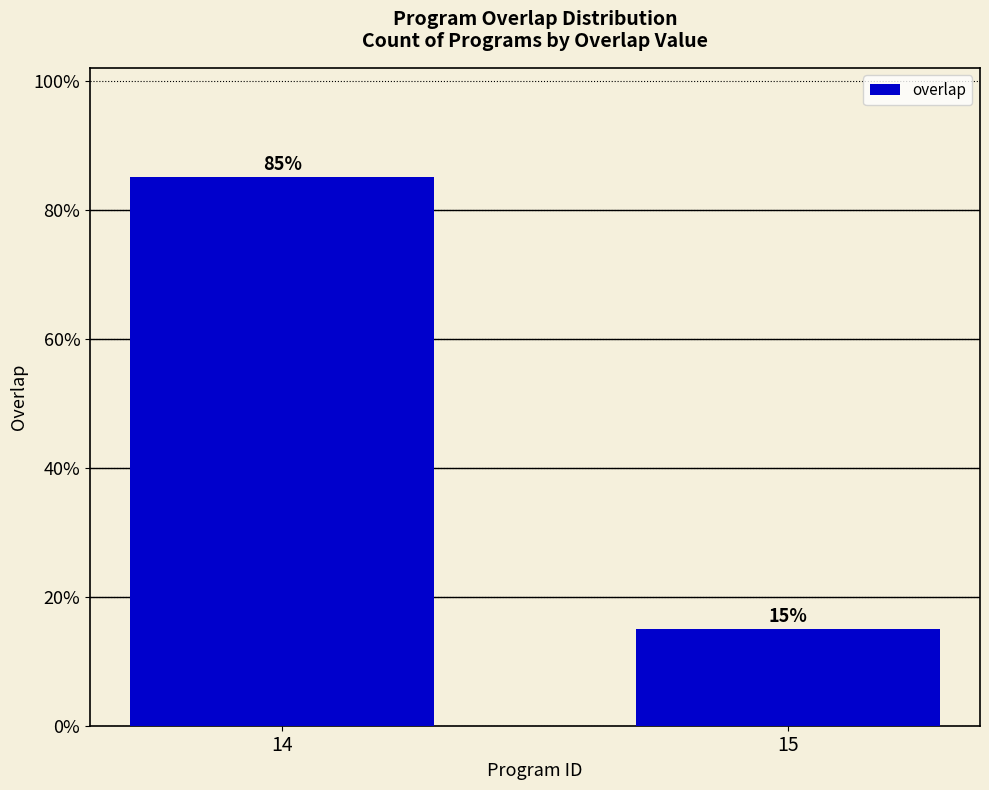

What is the average value?

50